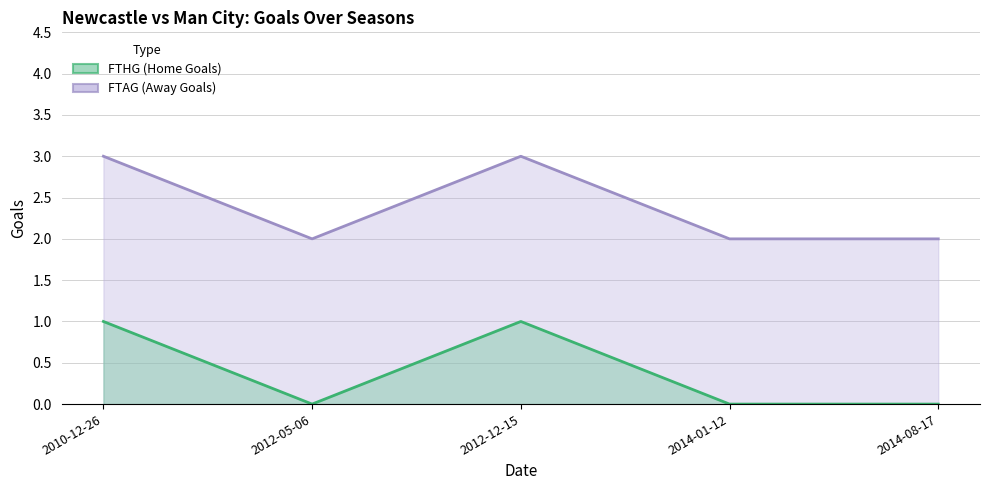

List the series in order of their overall mean, lowest first.

FTHG, FTAG